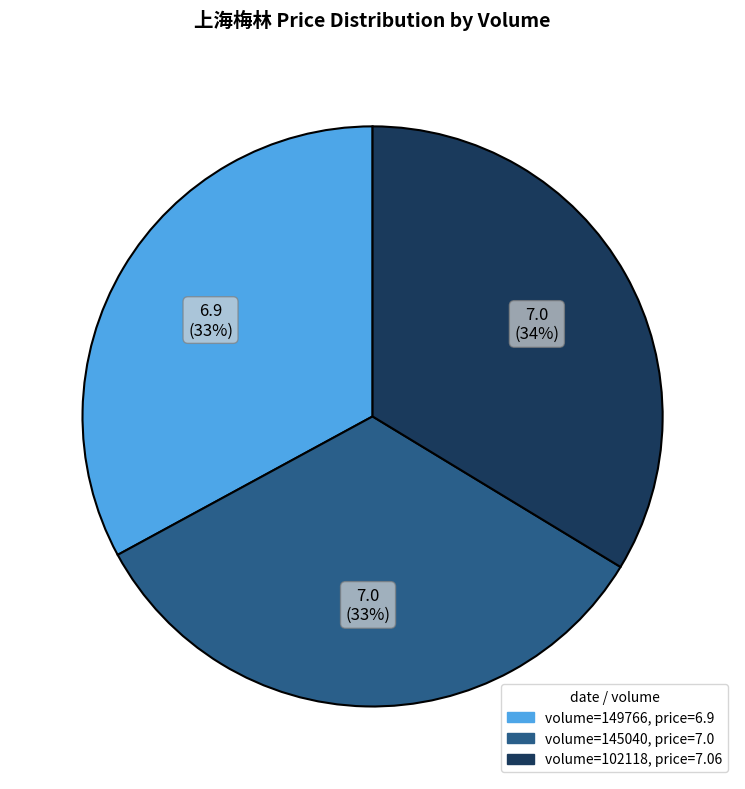

Does any single category account for the majority?

No